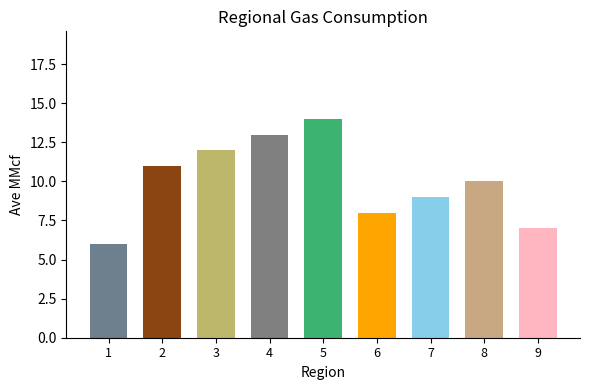

Which has a higher value, 8 or 1?

8